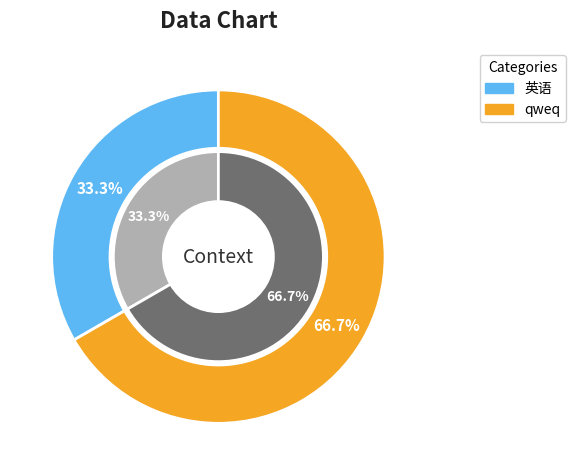

Combined, do qweq and 英语 account for over 50%?

Yes